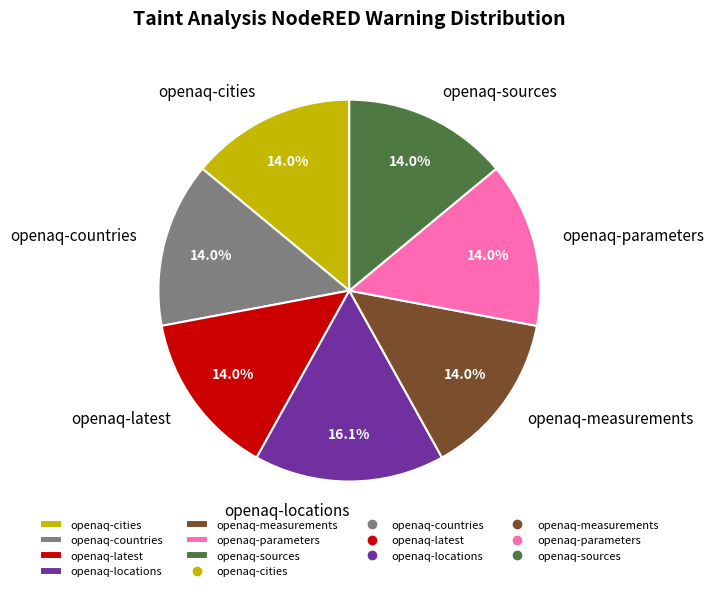

Which slice is the largest?

openaq-locations